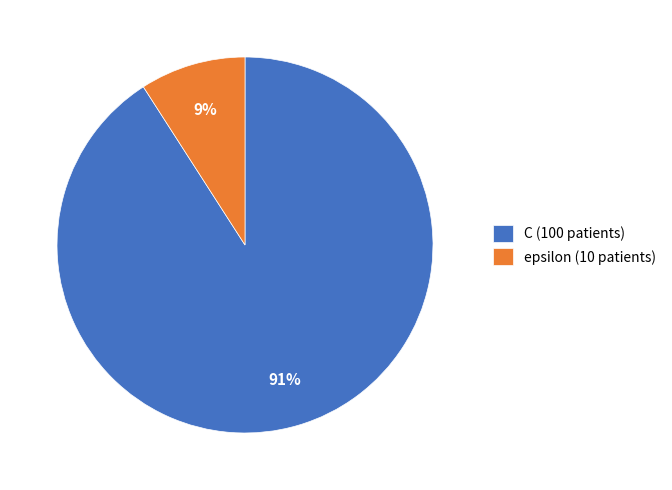

Is it true that C is 80% of the pie?

False